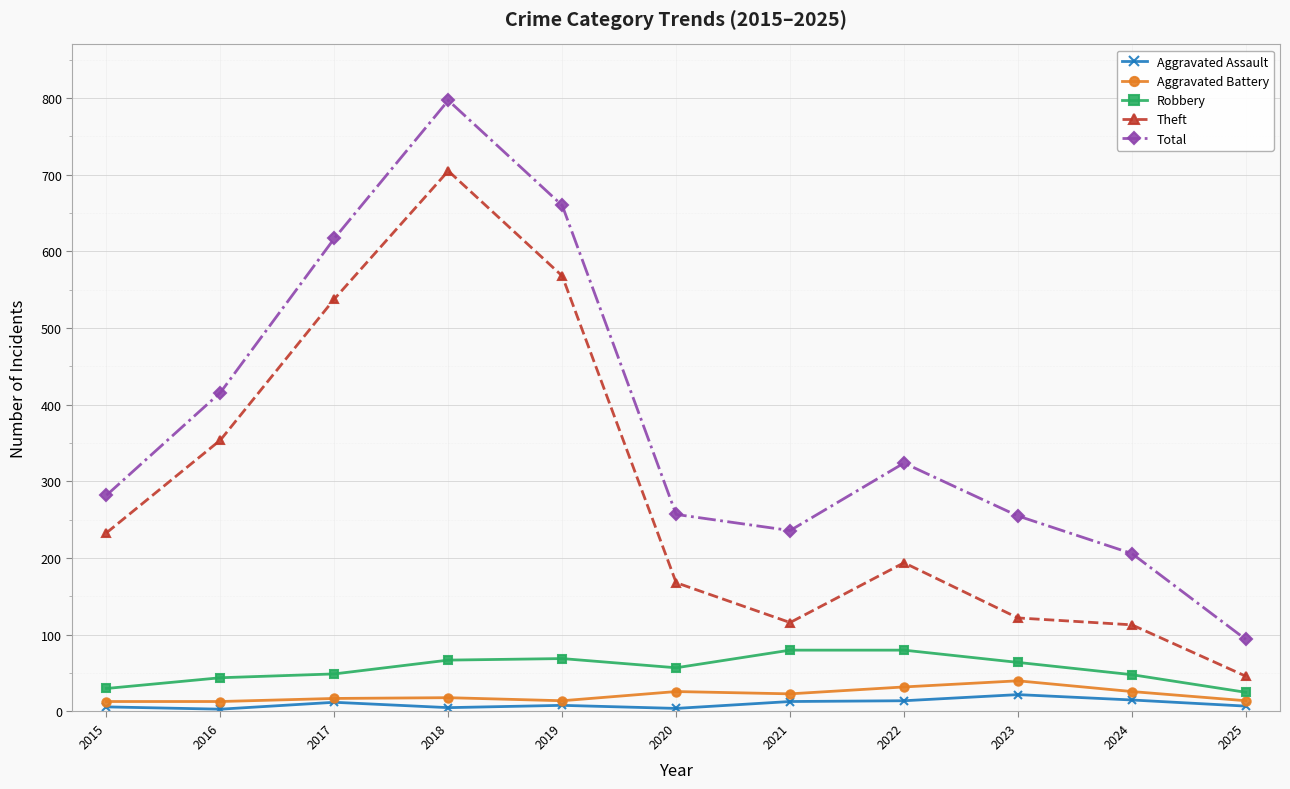

At which category does Total reach its first local valley?

2021